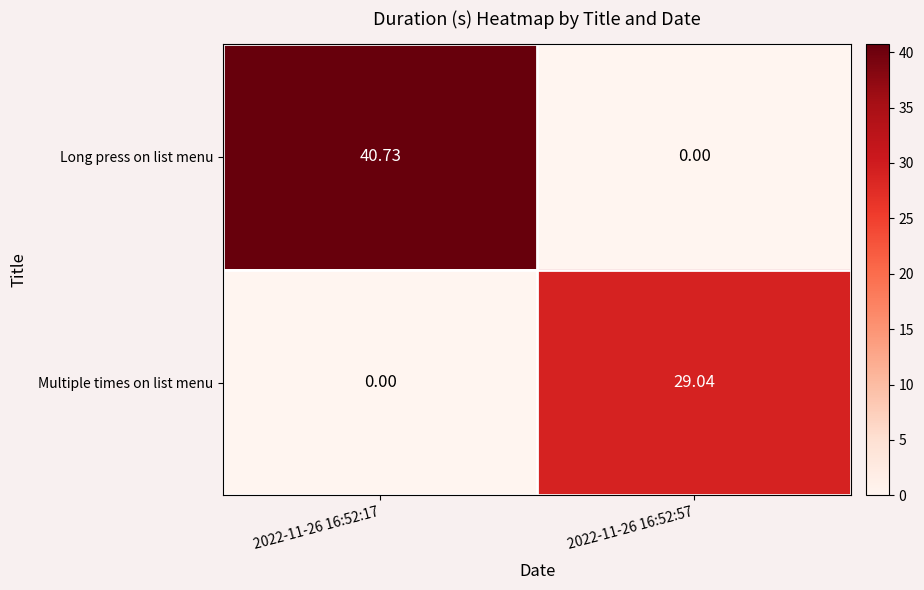

At 2022-11-26 16:52:57, list the series in order from smallest to largest.

Long press on list menu, Multiple times on list menu